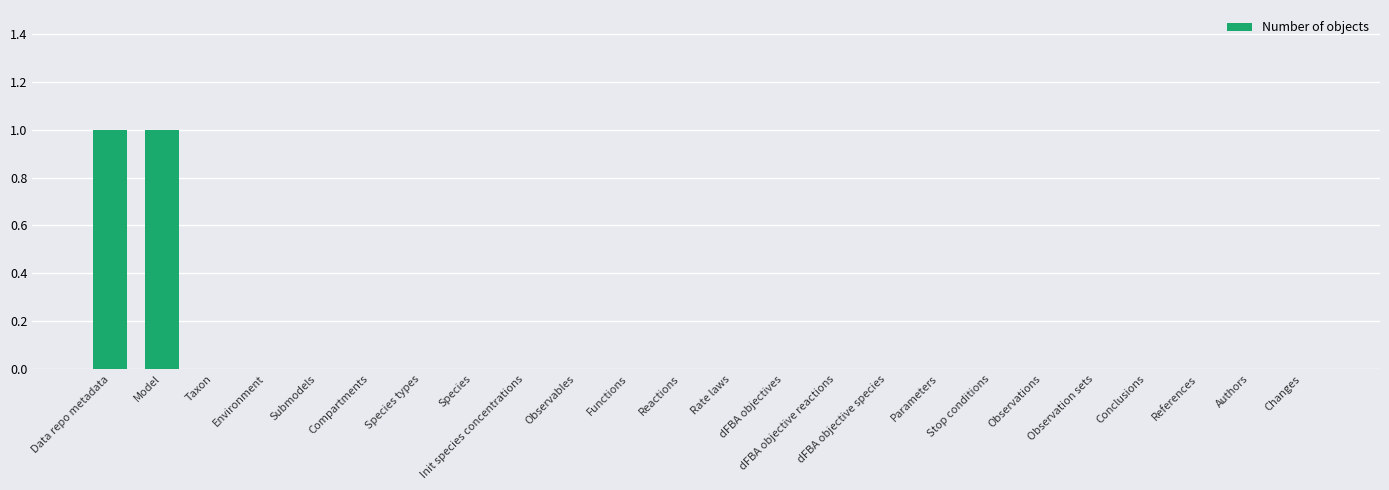

Are the bars horizontal?

No